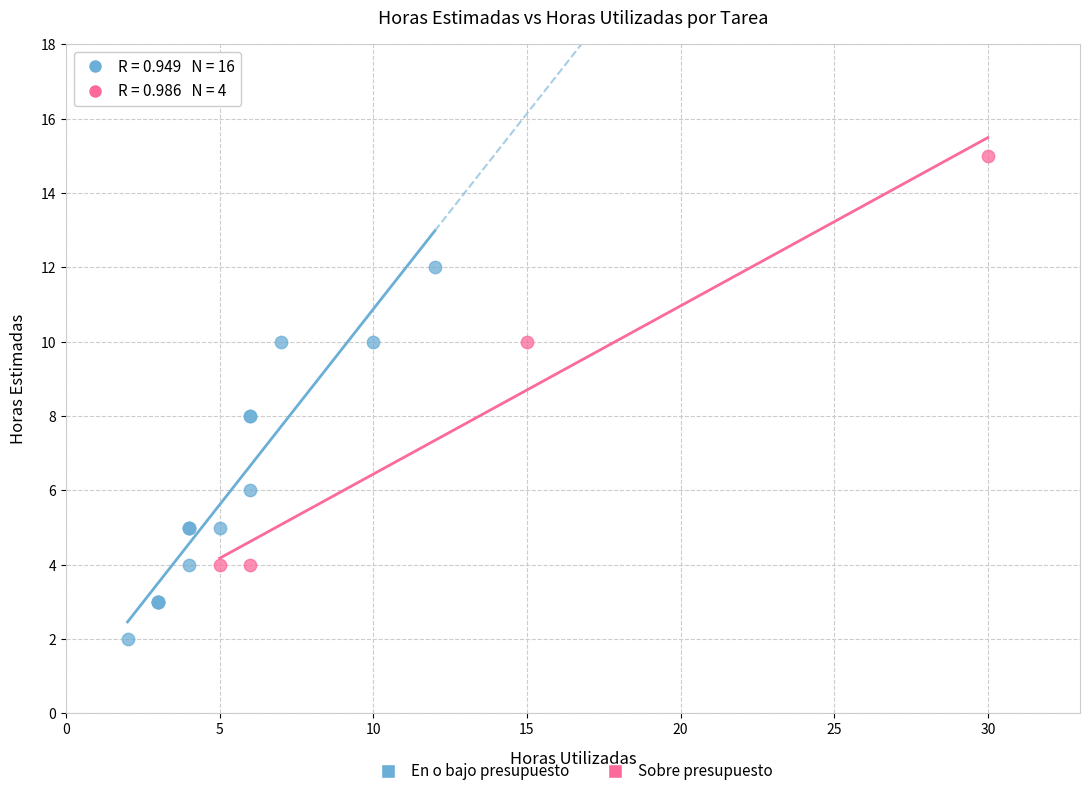

Which series reaches the maximum Y coordinate?

Sobre presupuesto